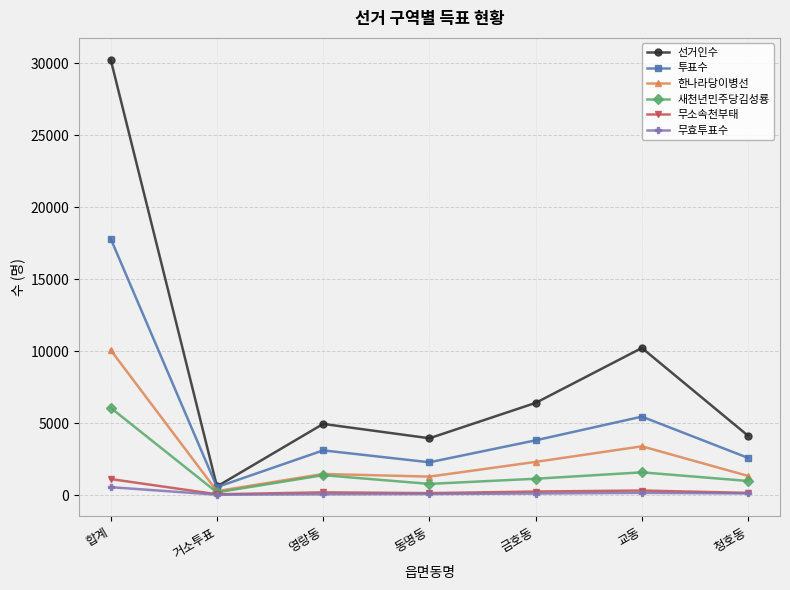

What is the label of the 2nd point from the right?

교동